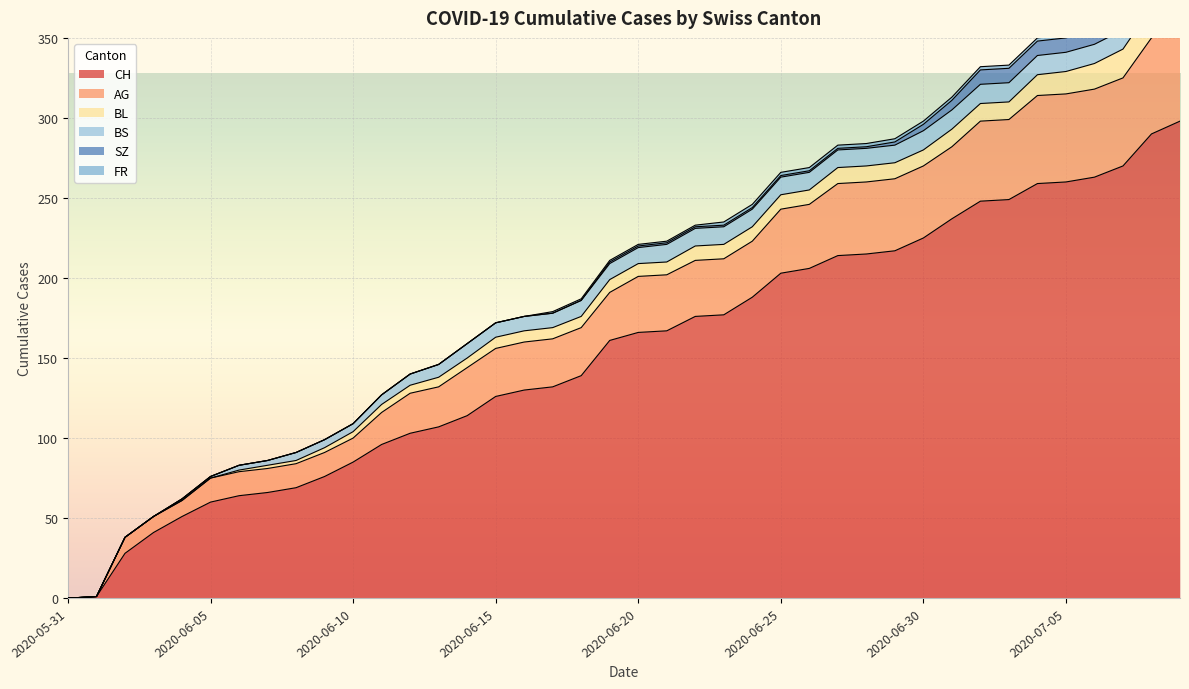

Where is BL nearest to the value 10?

2020-06-27